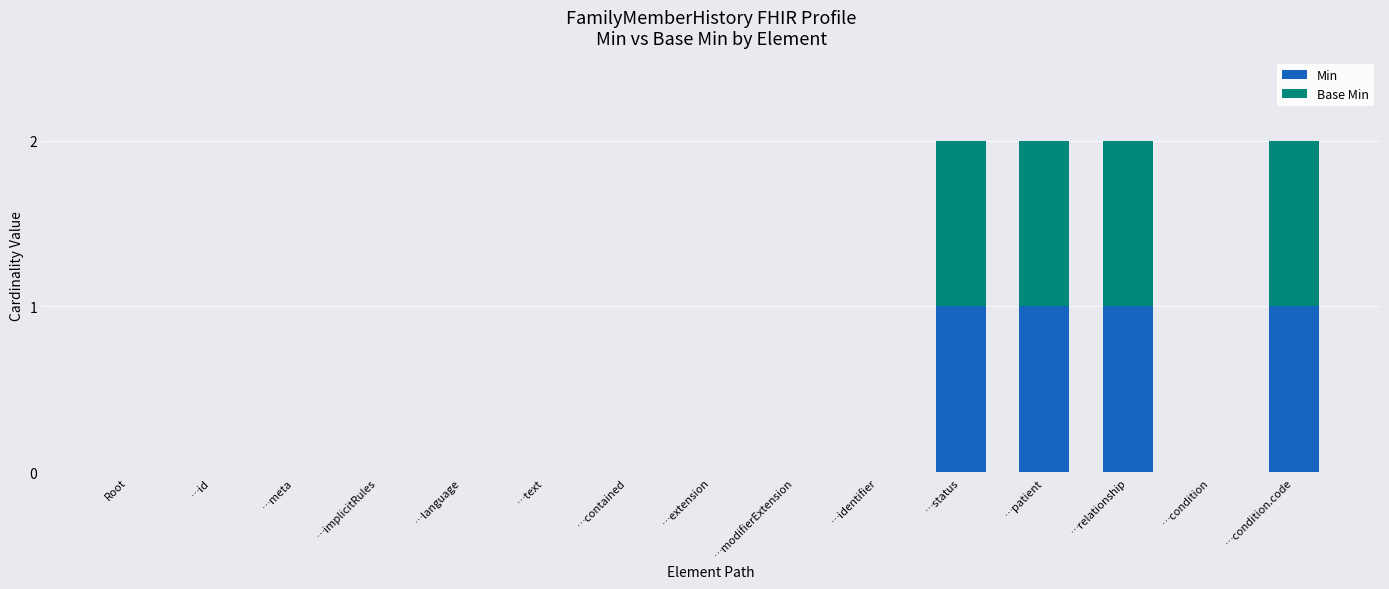

True or false: Min has a value of 1 at …status.

True